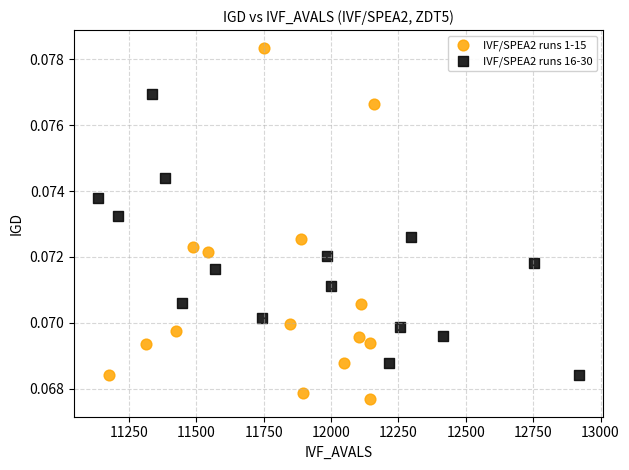

Which series has the largest Y range (max minus min)?

IVF/SPEA2 runs 1-15